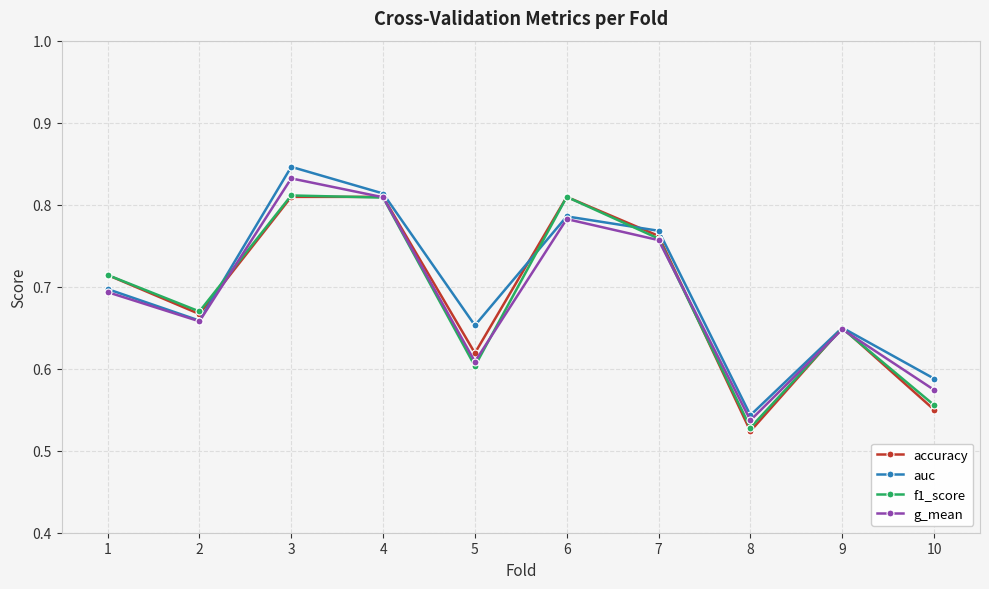

At which category does the chart reach its minimum across all series?

8